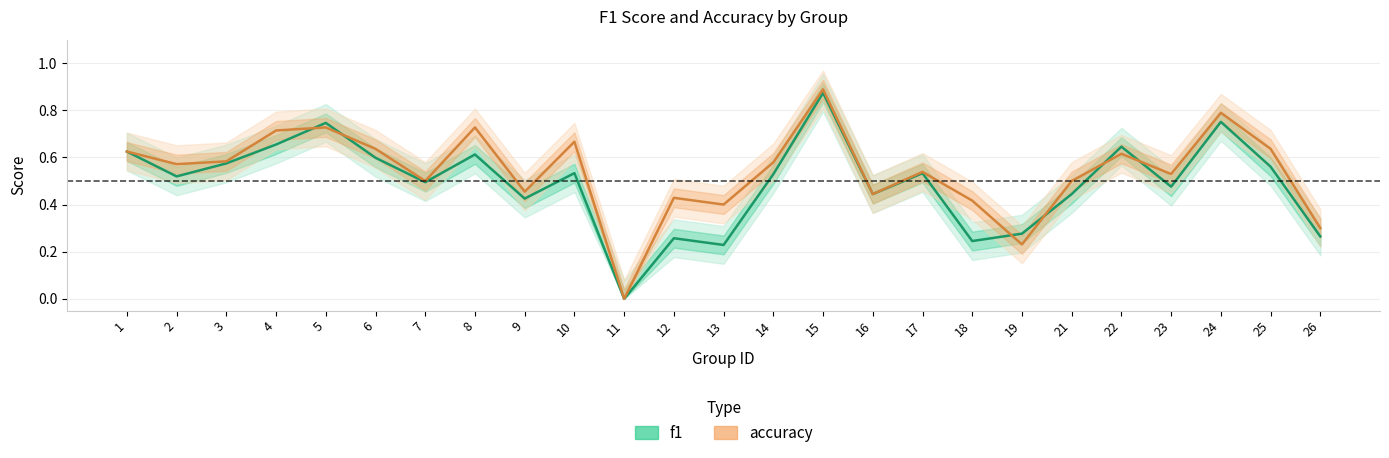

Where is accuracy nearest to the value 0?

11